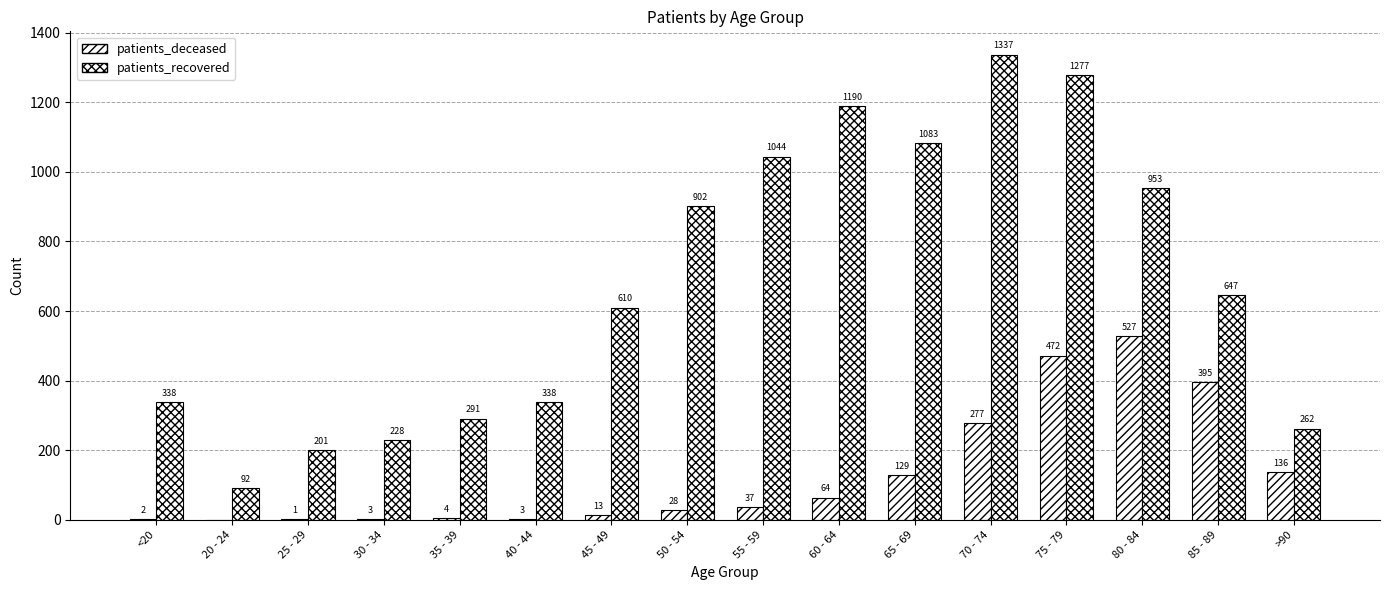

Count the number of data series in this chart.

2